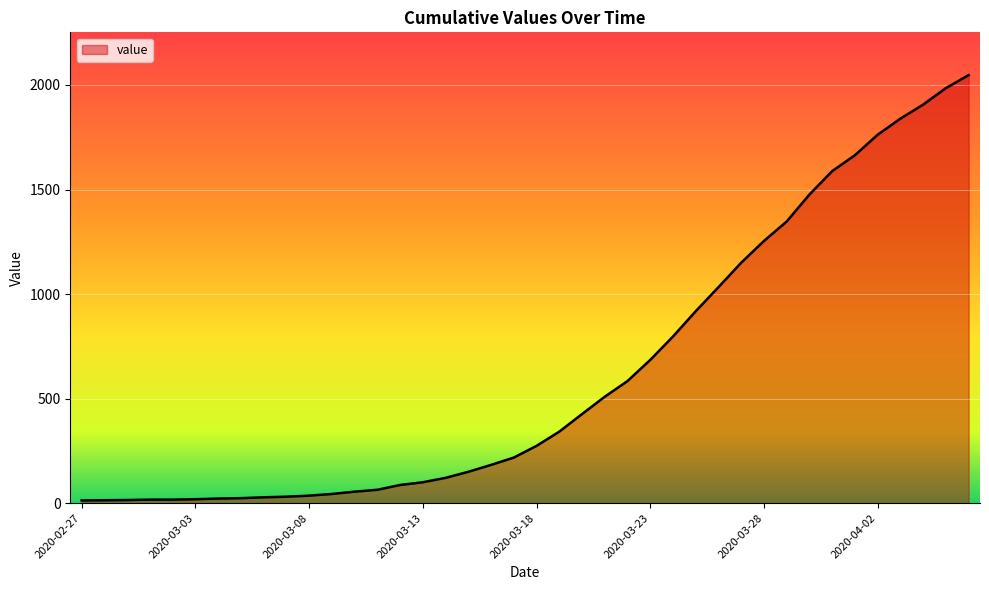

What is the greatest value displayed?

2047